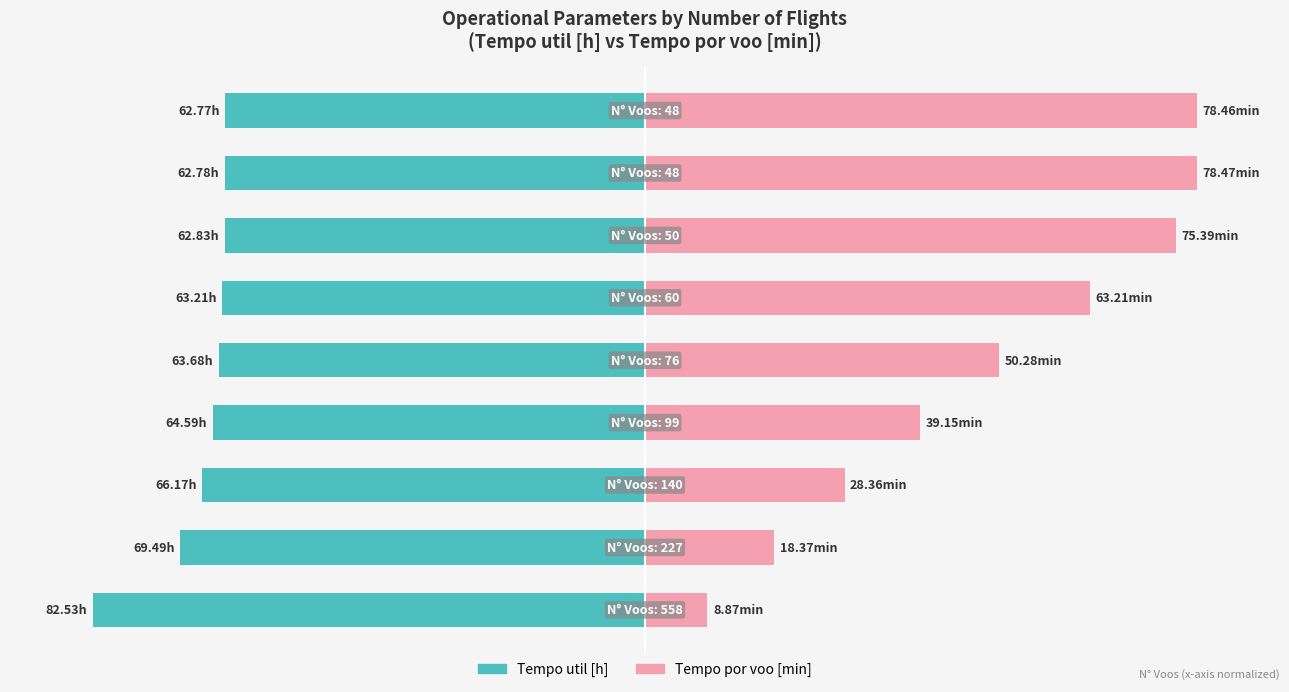

Which series changed the most between 0 and 150?

Tempo por voo [min]